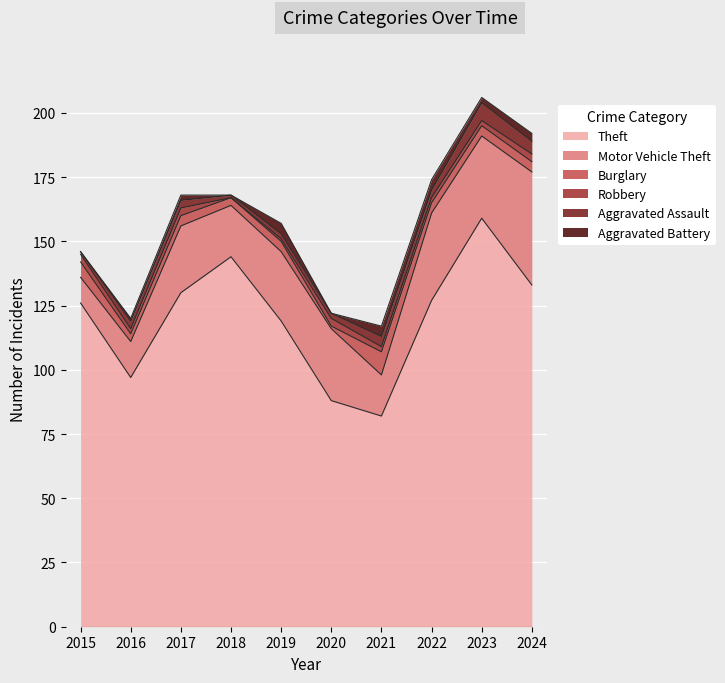

True or false: Robbery and Motor Vehicle Theft cross at least once.

False